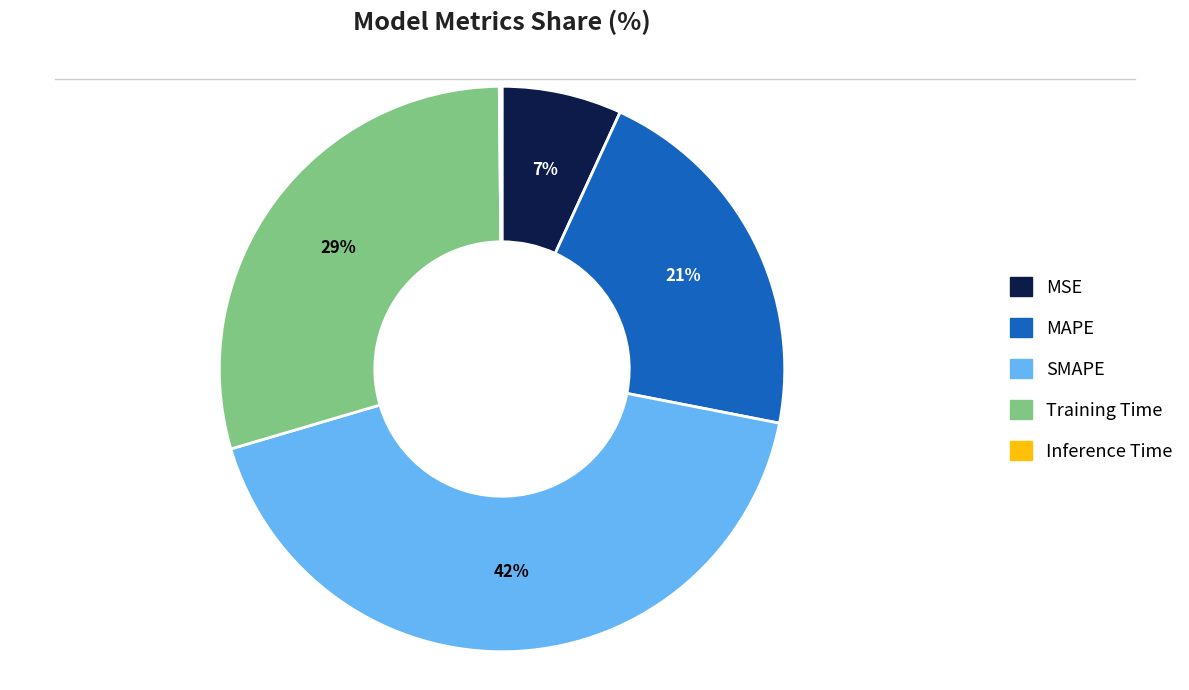

What is the largest slice in the pie chart?

SMAPE